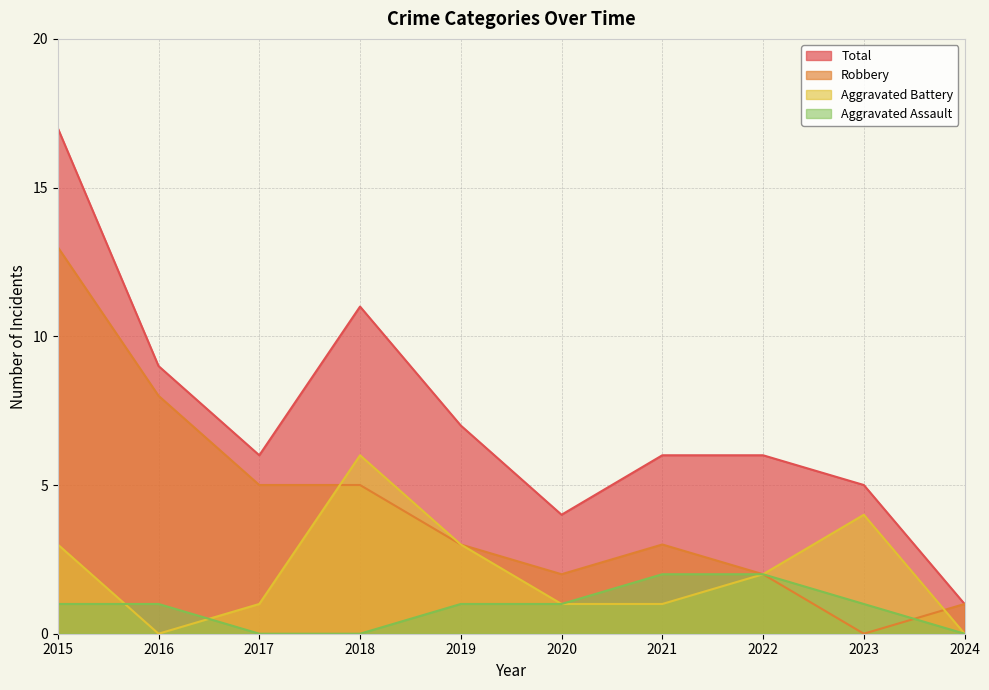

Which series has the largest total across all categories?

Total